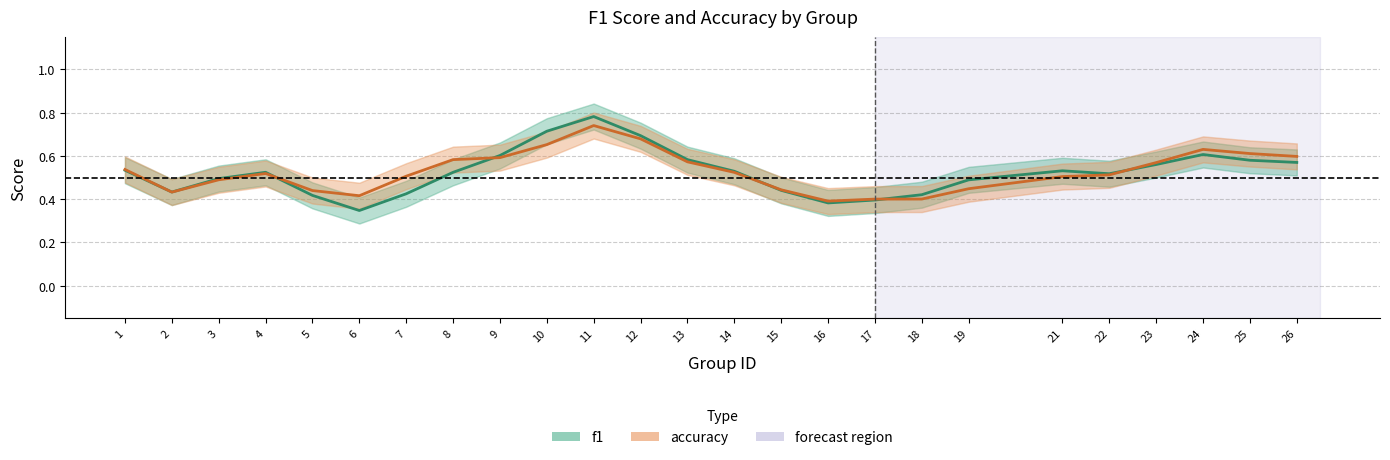

Reading left to right, transcribe all the data shown in this chart.

f1: 1=0.5	2=0.4	3=0.5	4=0.5	5=0.4	6=0.3	7=0.4	8=0.5	9=0.6	10=0.7	11=0.8	12=0.7	13=0.6	14=0.5	15=0.4	16=0.4	17=0.4	18=0.4	19=0.5	21=0.5	22=0.5	23=0.6	24=0.6	25=0.6	26=0.6
accuracy: 1=0.5	2=0.4	3=0.5	4=0.5	5=0.4	6=0.4	7=0.5	8=0.6	9=0.6	10=0.7	11=0.7	12=0.7	13=0.6	14=0.5	15=0.4	16=0.4	17=0.4	18=0.4	19=0.4	21=0.5	22=0.5	23=0.6	24=0.6	25=0.6	26=0.6